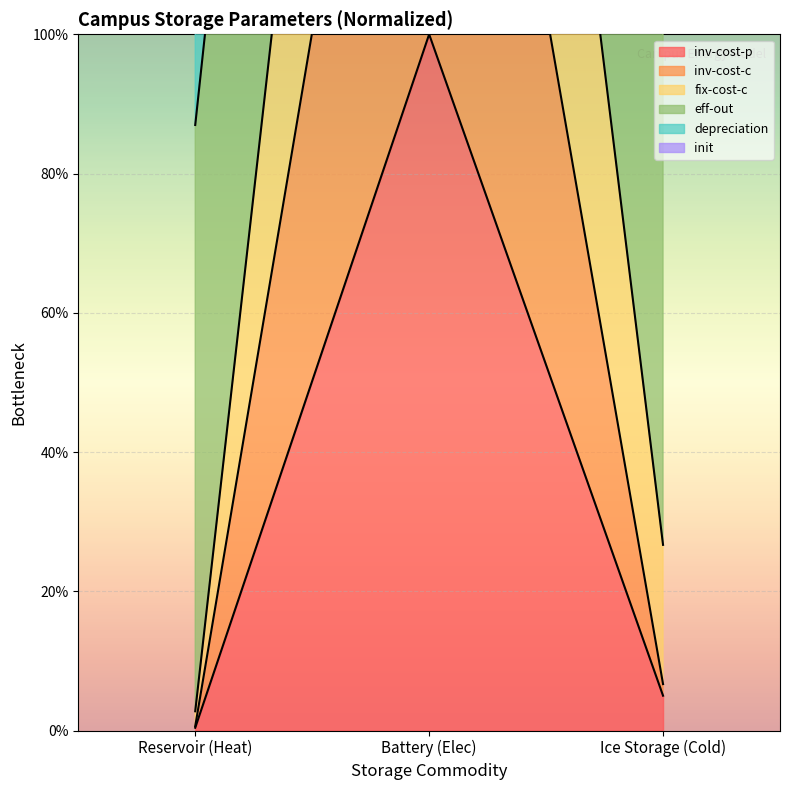

Does the chart display data point markers on the line(s)?

No